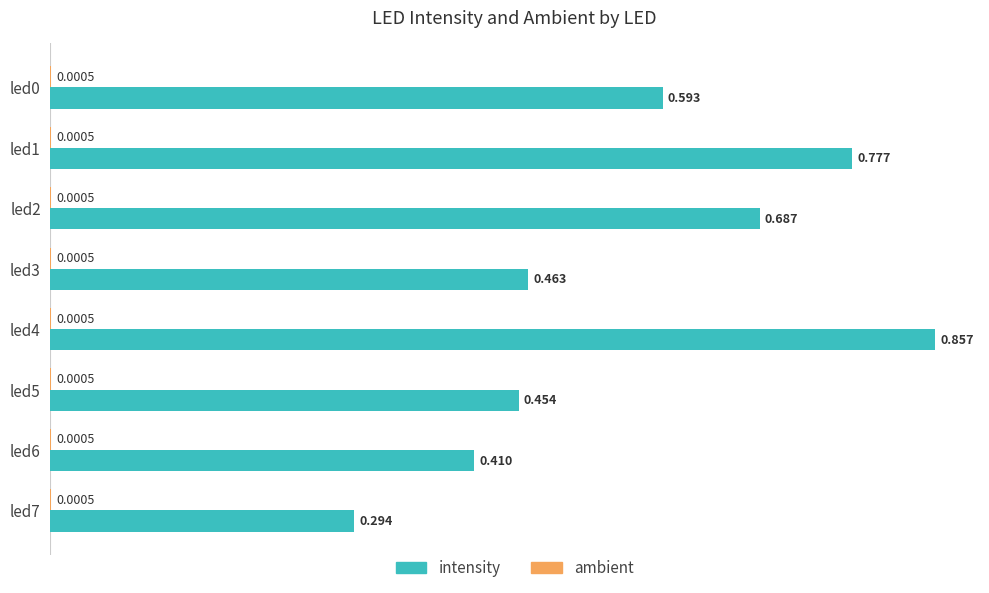

Which series has the largest total across all categories?

intensity